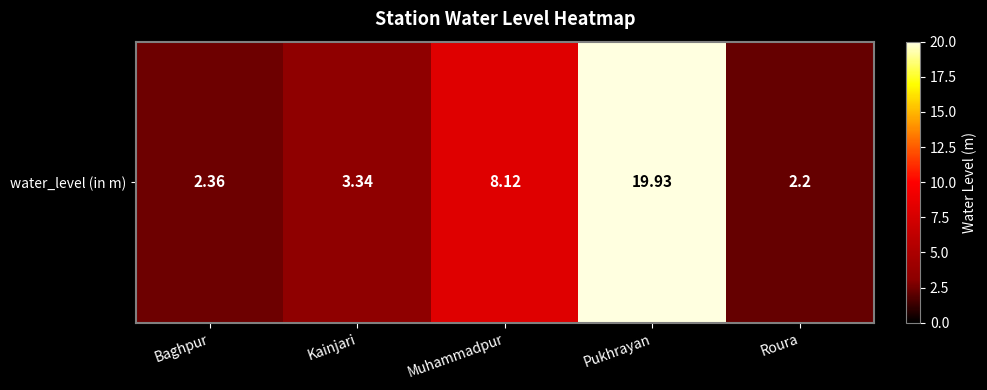

Reading left to right, extract all data points from this chart.

2.4	3.3	8.1	19.9	2.2